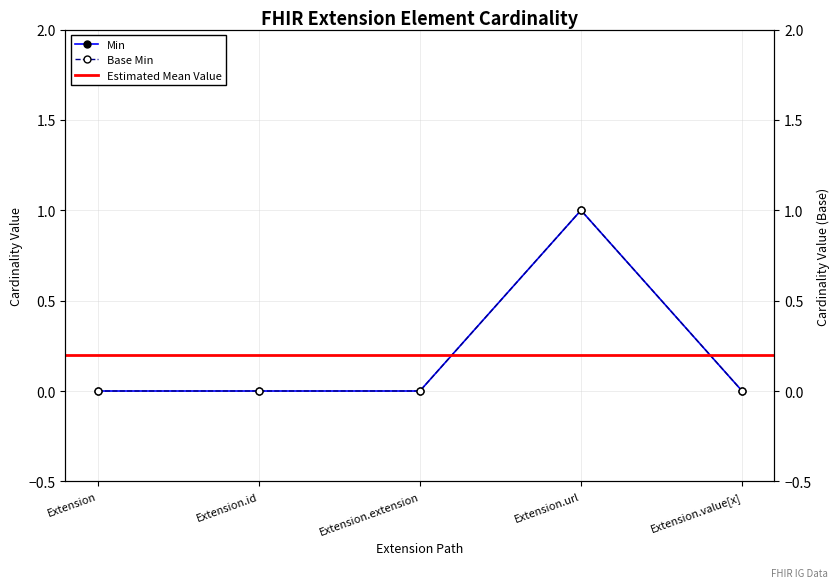

What position from the left is Extension?

1